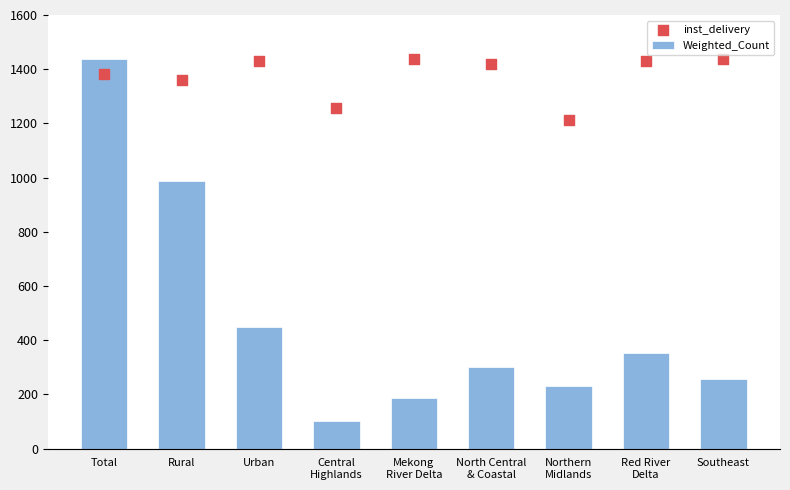

Is the value of inst_delivery at Urban greater than the value of Weighted_Count at Urban?

Yes